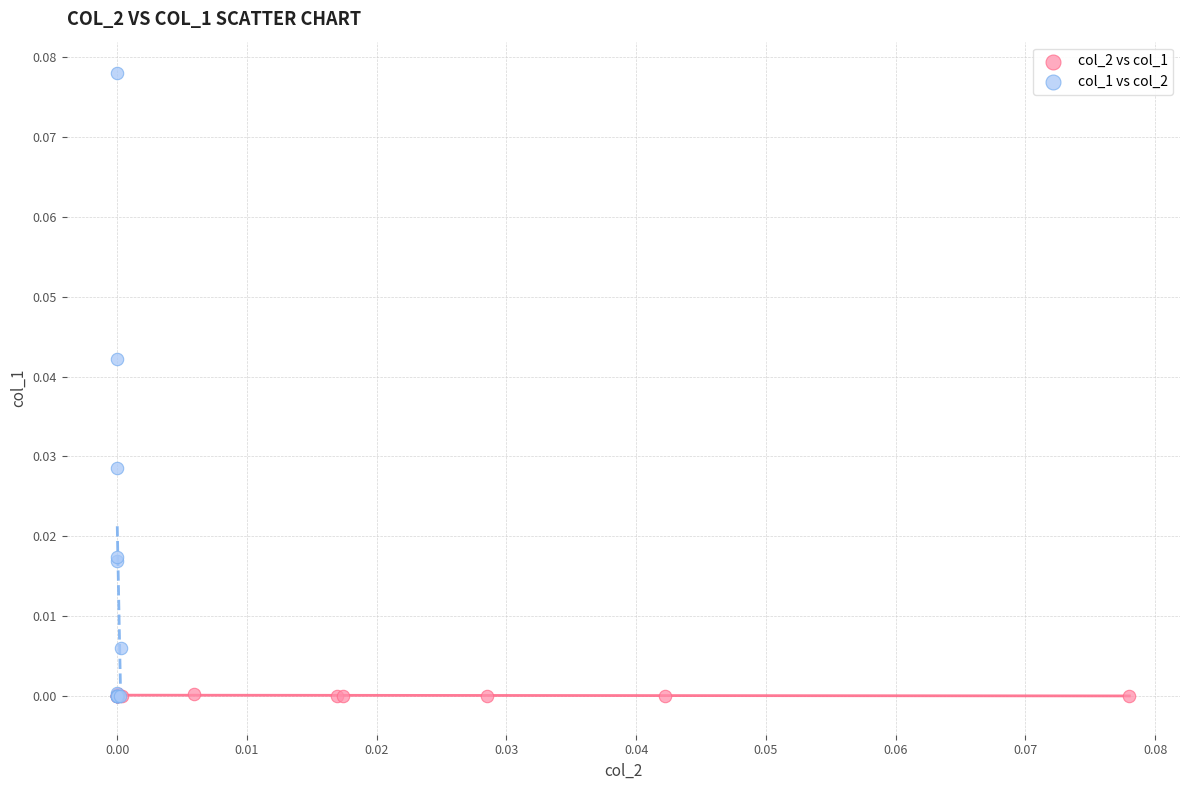

Which series has the largest Y range (max minus min)?

col_1 vs col_2